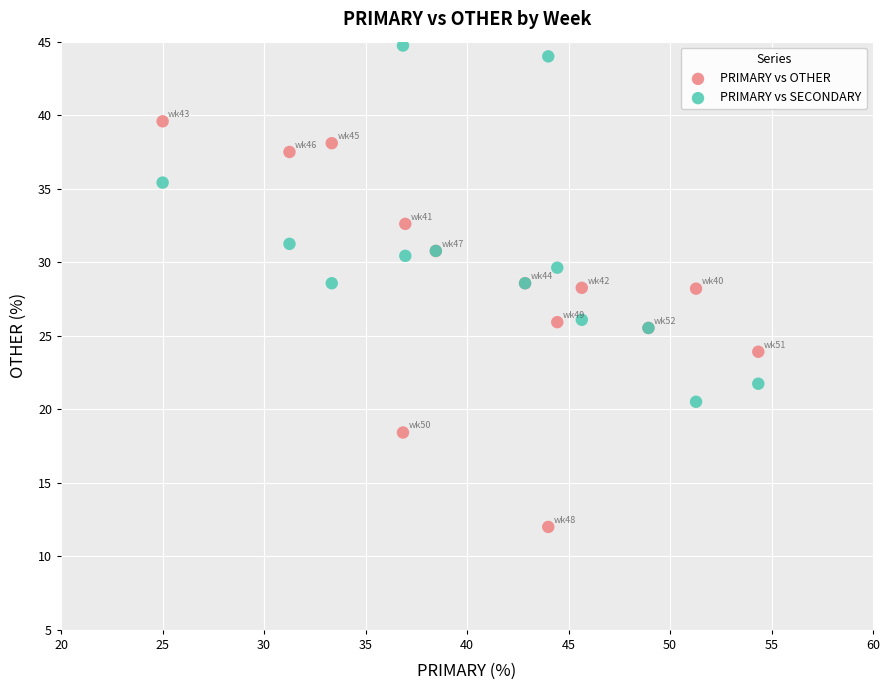

What are all the series names shown in the legend?

PRIMARY vs OTHER, PRIMARY vs SECONDARY